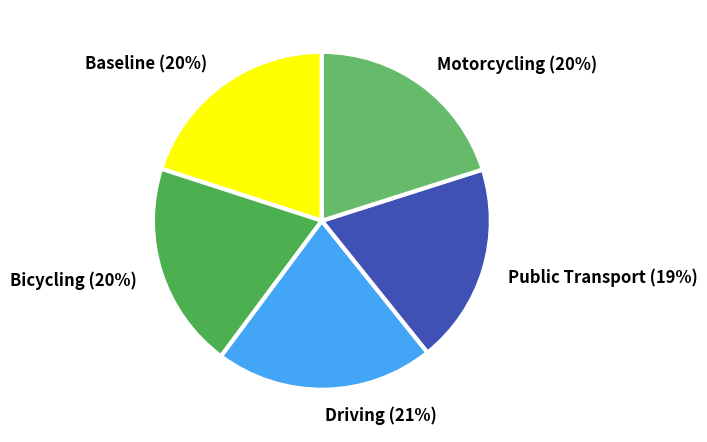

Approximately how many times larger is the value at Motorcycling compared to Driving?

1.0